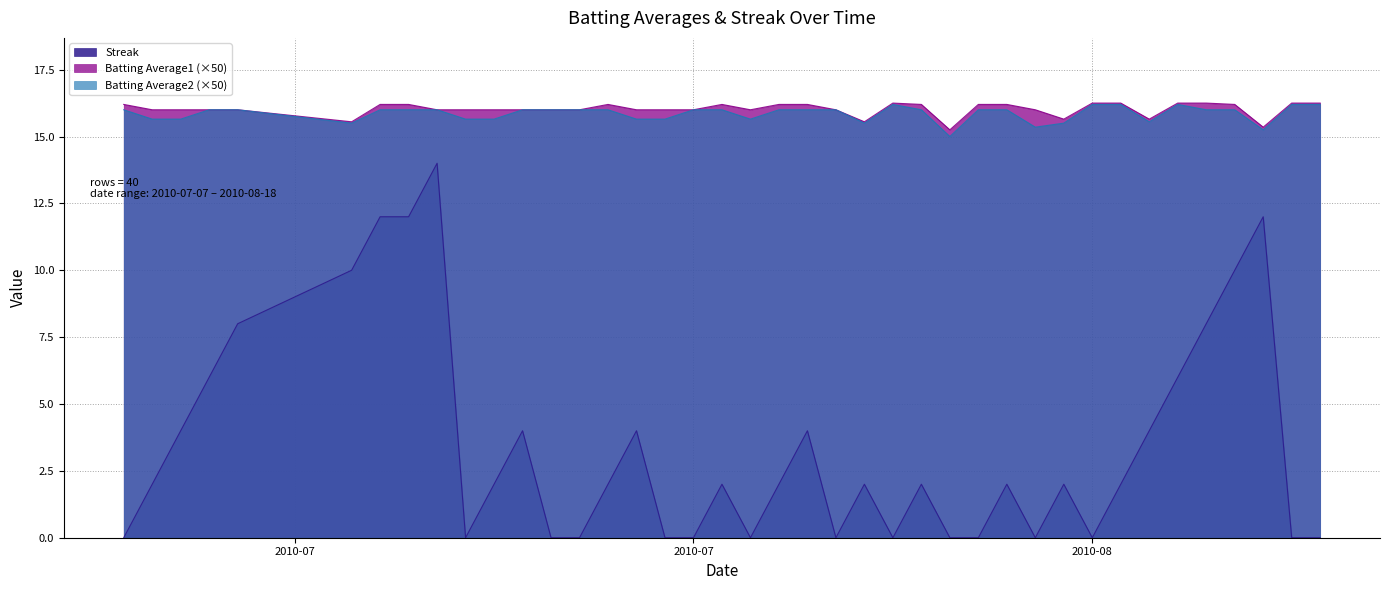

Reading right to left, list all the values displayed in this chart.

Streak: 0.0	0.0	12.0	10.0	8.0	6.0	4.0	2.0	0.0	2.0	0.0	2.0	0.0	0.0	2.0	0.0	2.0	0.0	4.0	2.0	0.0	2.0	0.0	0.0	4.0	2.0	0.0	0.0	4.0	2.0	0.0	14.0	12.0	12.0	10.0	8.0	6.0	4.0	2.0	0.0
Batting Average1: 16.2	16.2	15.3	16.2	16.2	16.2	15.7	16.2	16.2	15.7	16.0	16.2	16.2	15.2	16.2	16.2	15.6	16.0	16.2	16.2	16.0	16.2	16.0	16.0	16.0	16.2	16.0	16.0	16.0	16.0	16.0	16.0	16.2	16.2	15.6	16.0	16.0	16.0	16.0	16.2
Batting Average2: 16.2	16.2	15.2	16.0	16.0	16.2	15.6	16.2	16.2	15.5	15.3	16.0	16.0	15.0	16.0	16.2	15.5	16.0	16.0	16.0	15.7	16.0	16.0	15.7	15.7	16.0	16.0	16.0	16.0	15.7	15.7	16.0	16.0	16.0	15.5	16.0	16.0	15.7	15.7	16.0